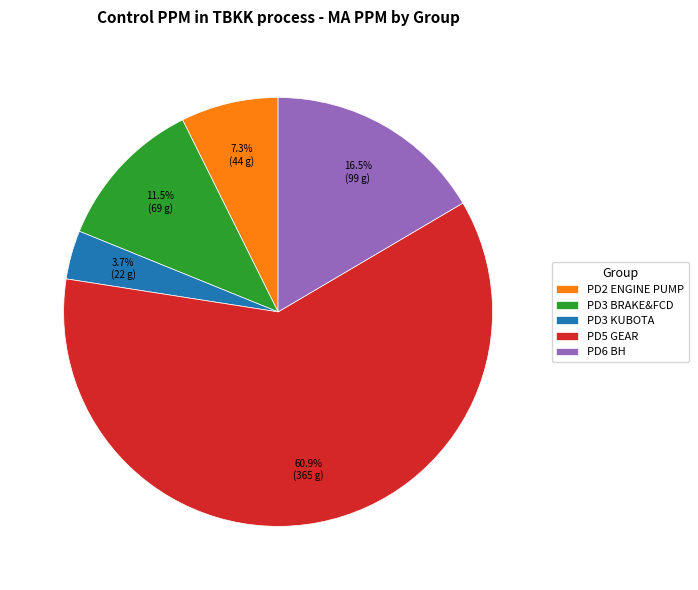

Rank the categories by value from lowest to highest.

PD3 KUBOTA, PD2 ENGINE PUMP, PD3 BRAKE&FCD, PD6 BH, PD5 GEAR